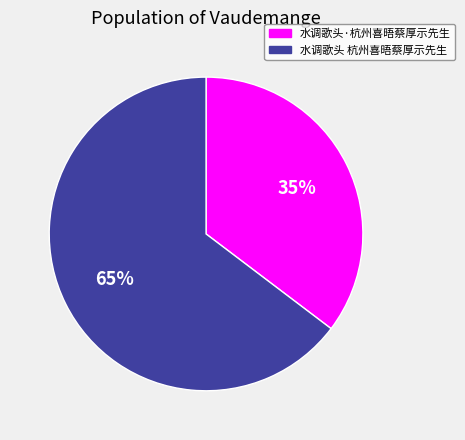

To the nearest percent, what percentage of the pie is 水调歌头·杭州喜晤蔡厚示先生?

35%